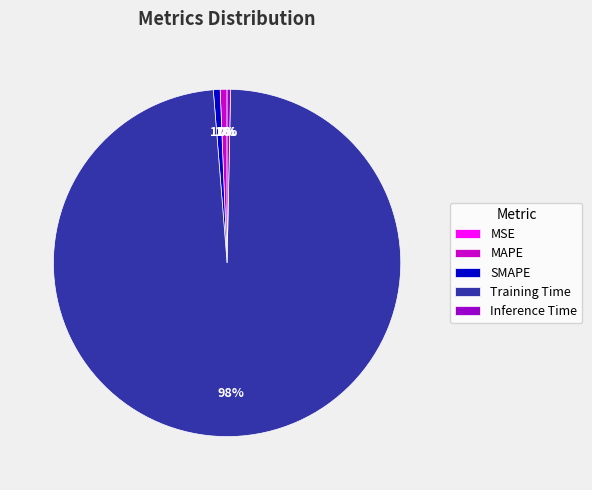

What is the largest slice in the pie chart?

Training Time